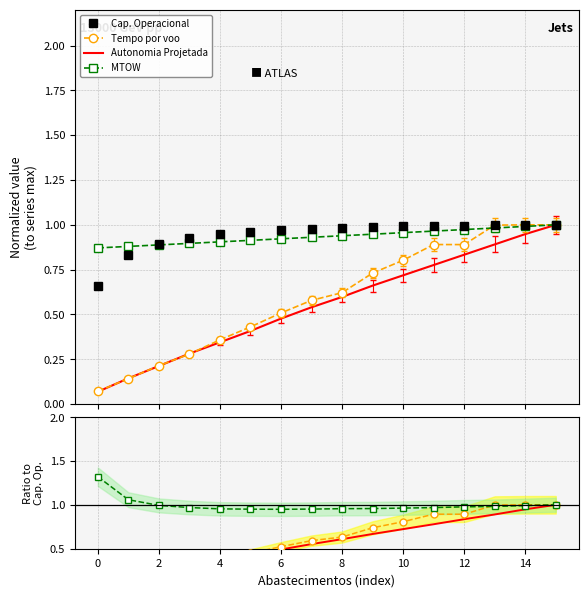

At how many categories does at least one series exceed 0?

16